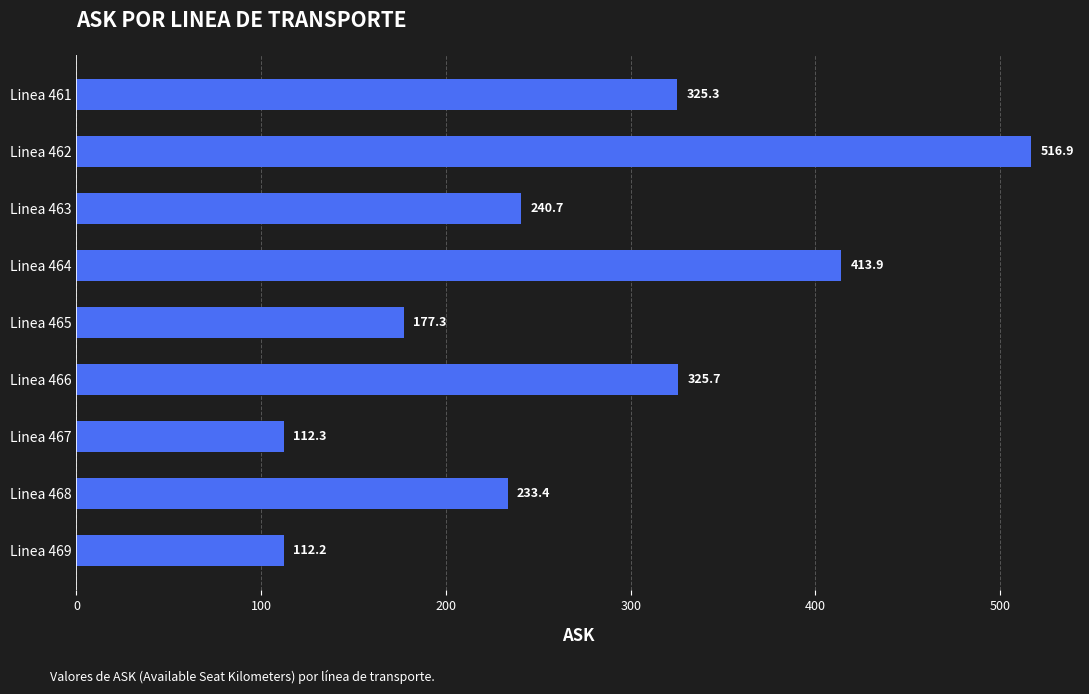

How many bars are there in total?

9